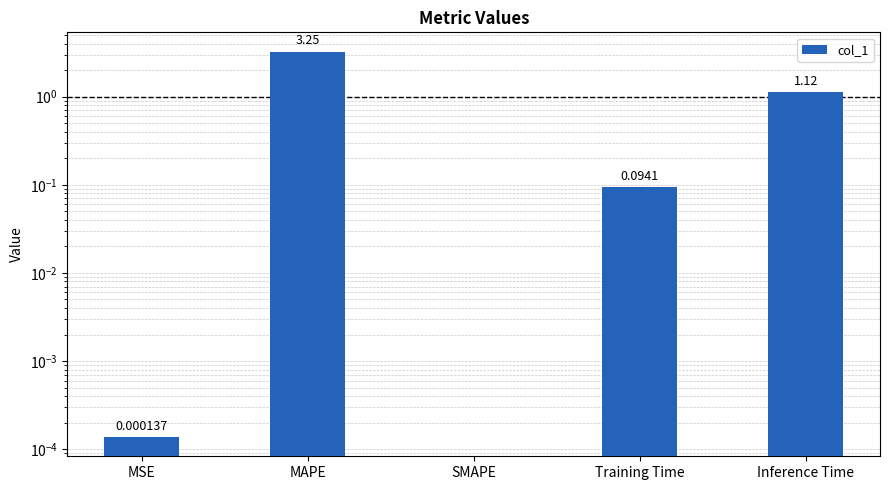

What is the greatest value displayed?

3.2